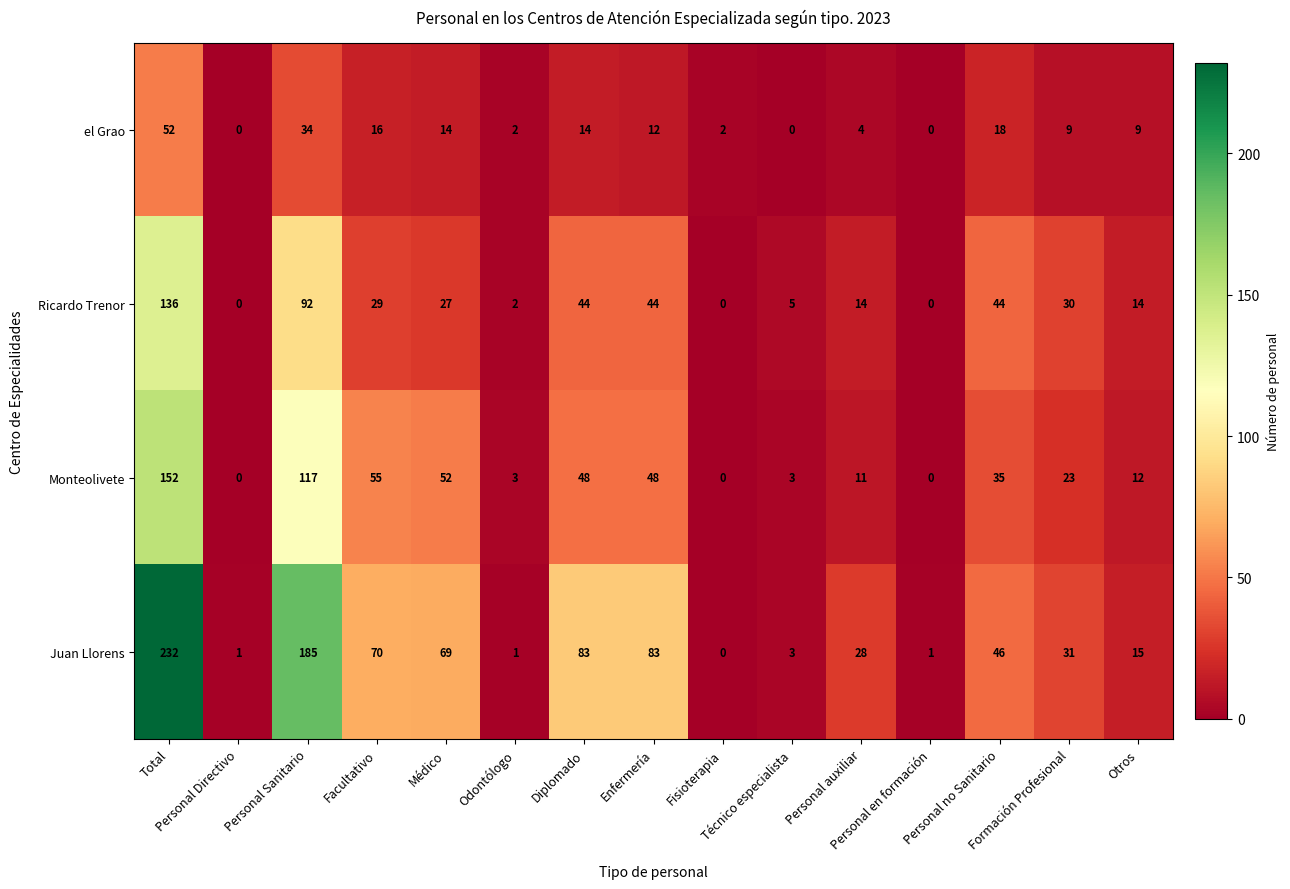

What is the maximum value for Ricardo Trenor?

136